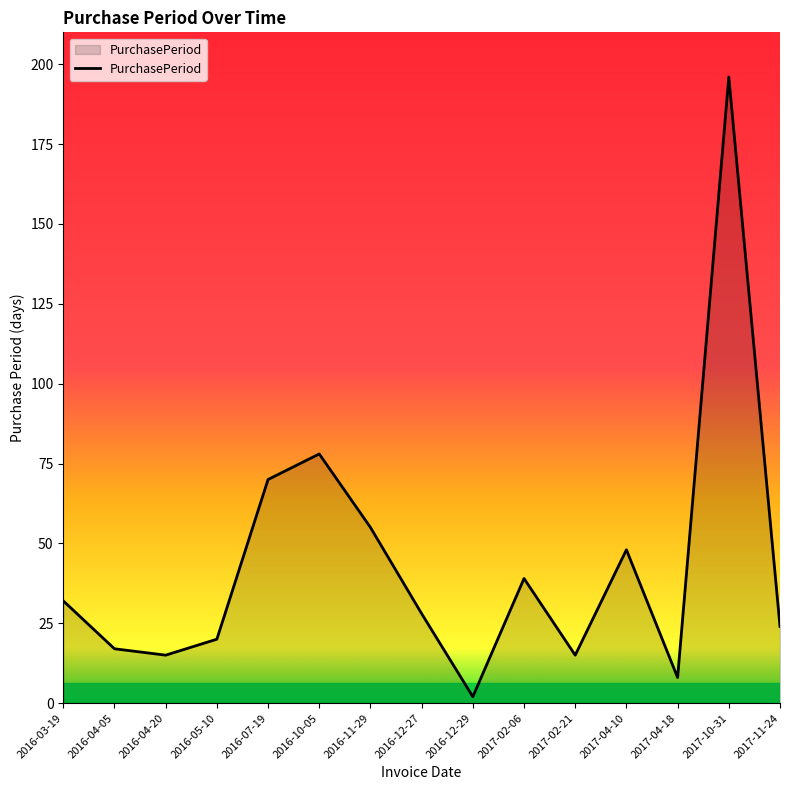

What is the difference between the second highest and second lowest values?

70